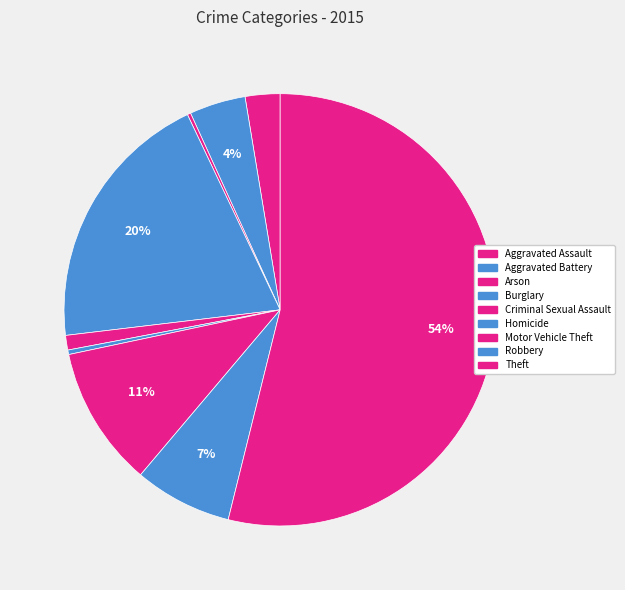

To the nearest percent, what percentage of the pie is Criminal Sexual Assault?

1%